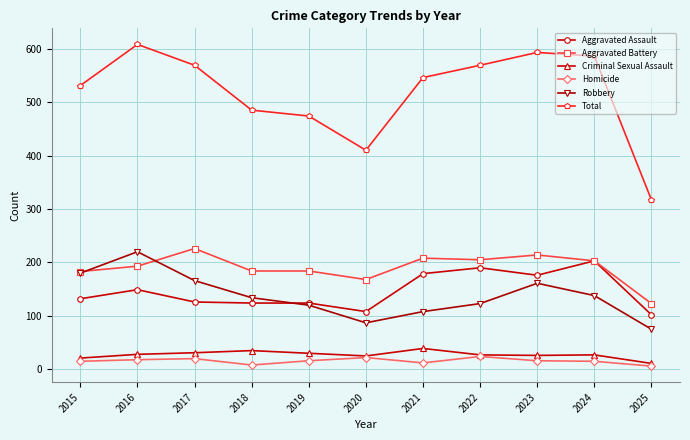

What is the minimum value shown in the chart?

6